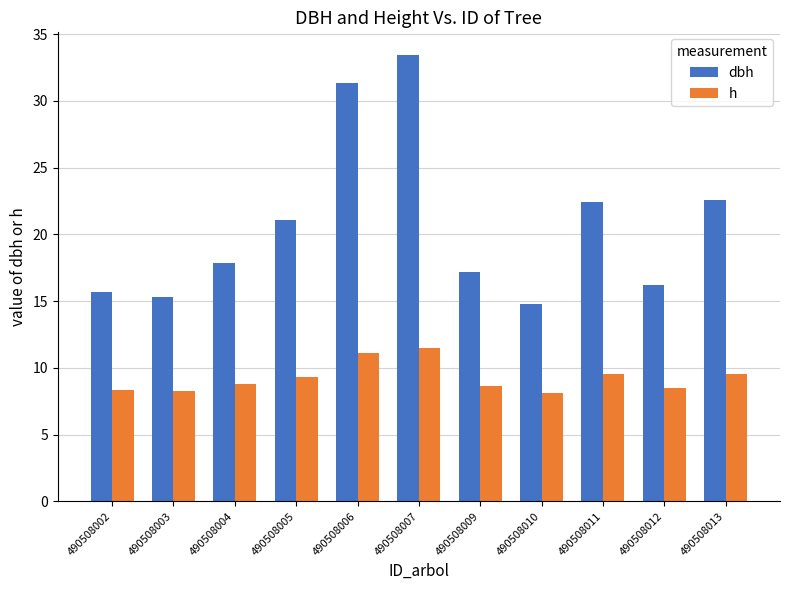

At which category is the sum across all series the highest?

490508007